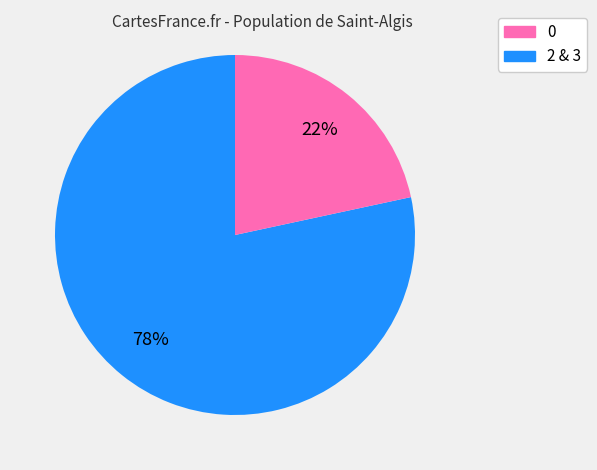

Does any single category account for the majority?

Yes